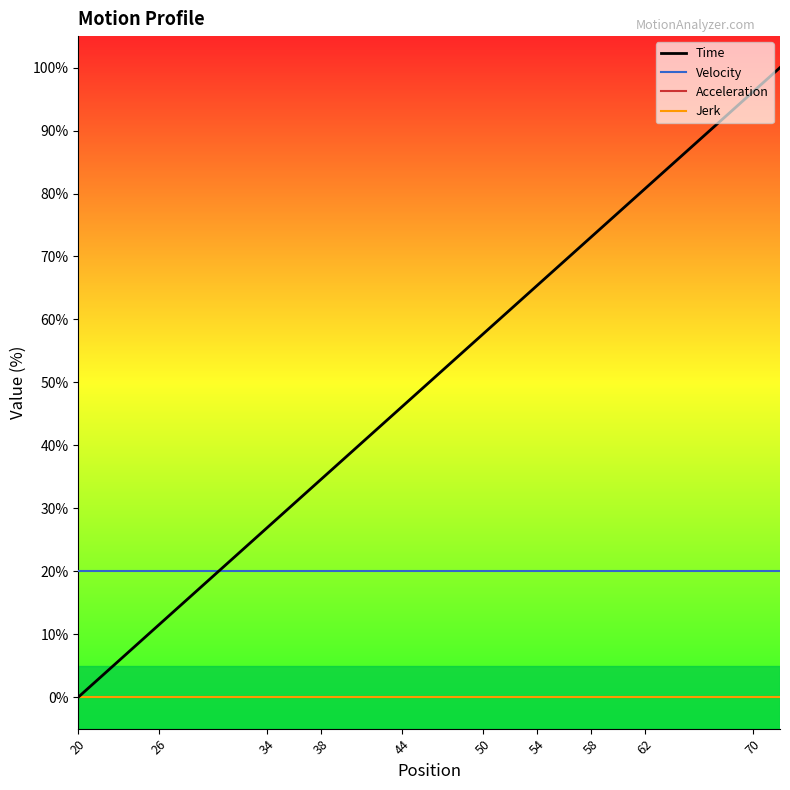

True or false: Jerk and Time cross at least once.

False